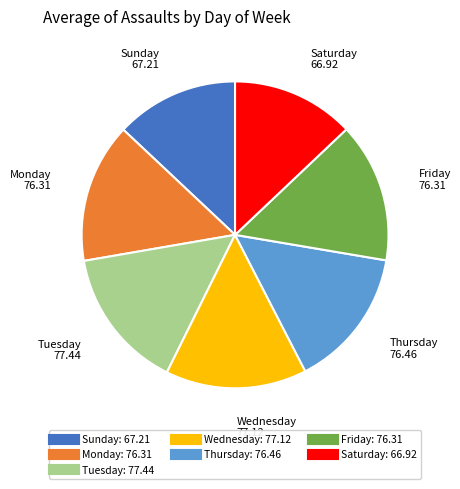

Is it true that Sunday is 13% of the pie?

True